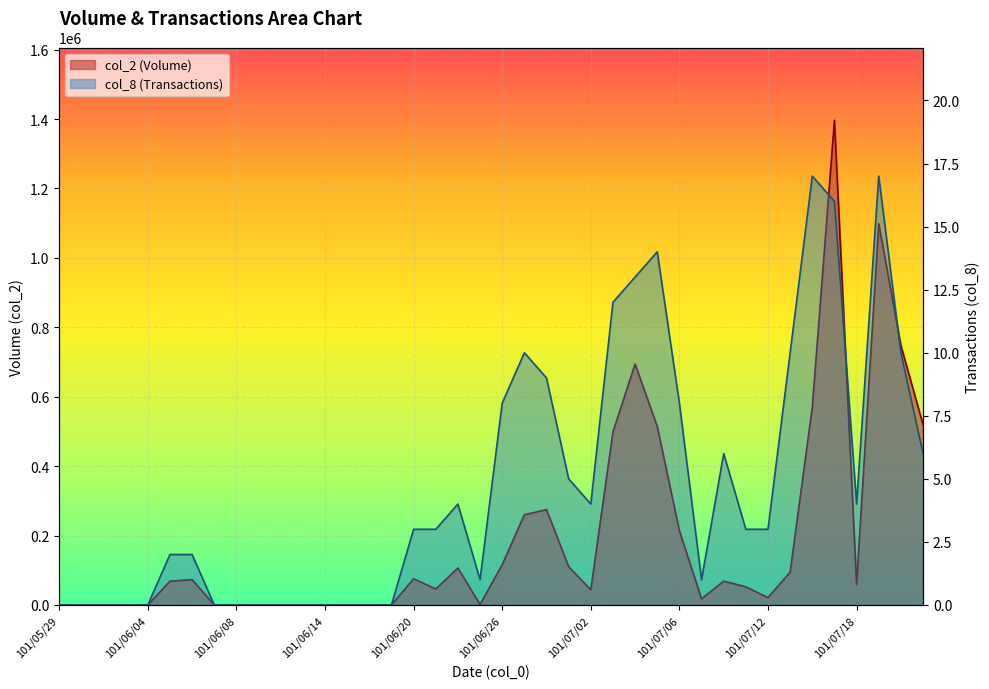

True or false: col_1 and col_8 intersect in this chart.

False